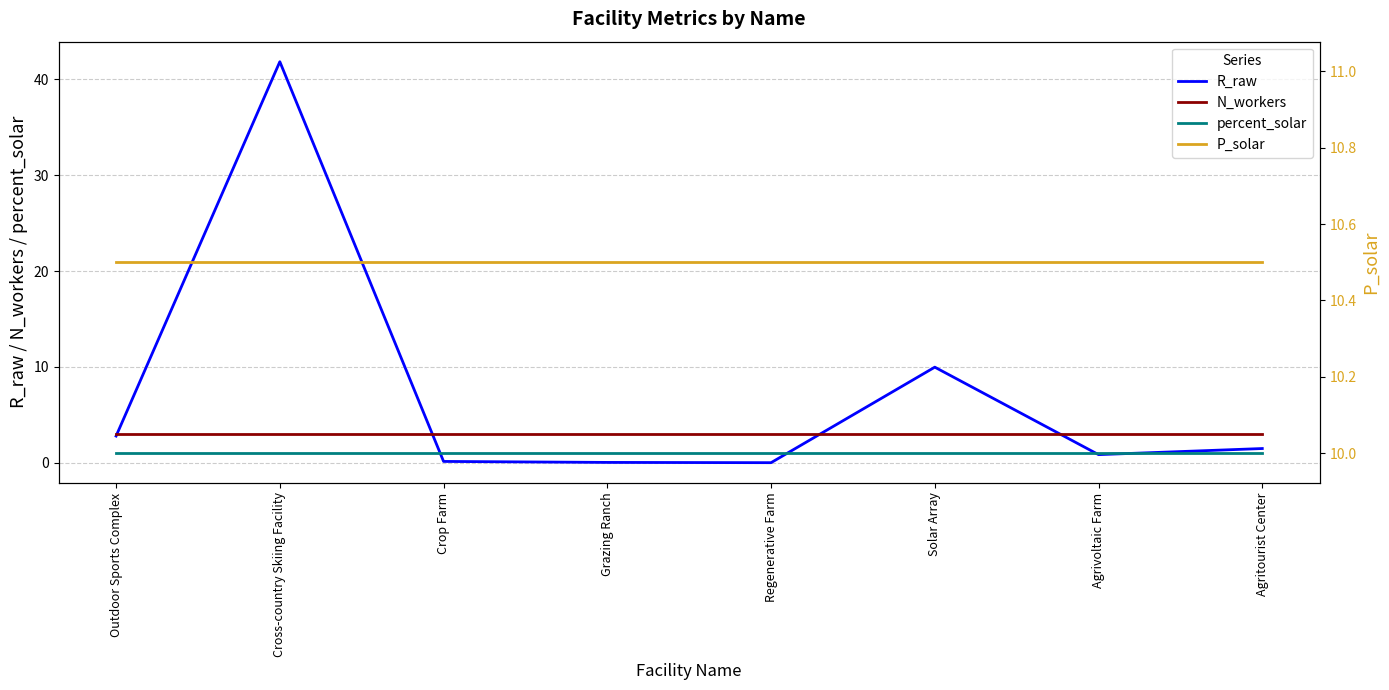

Which series has the largest total across all categories?

P_solar